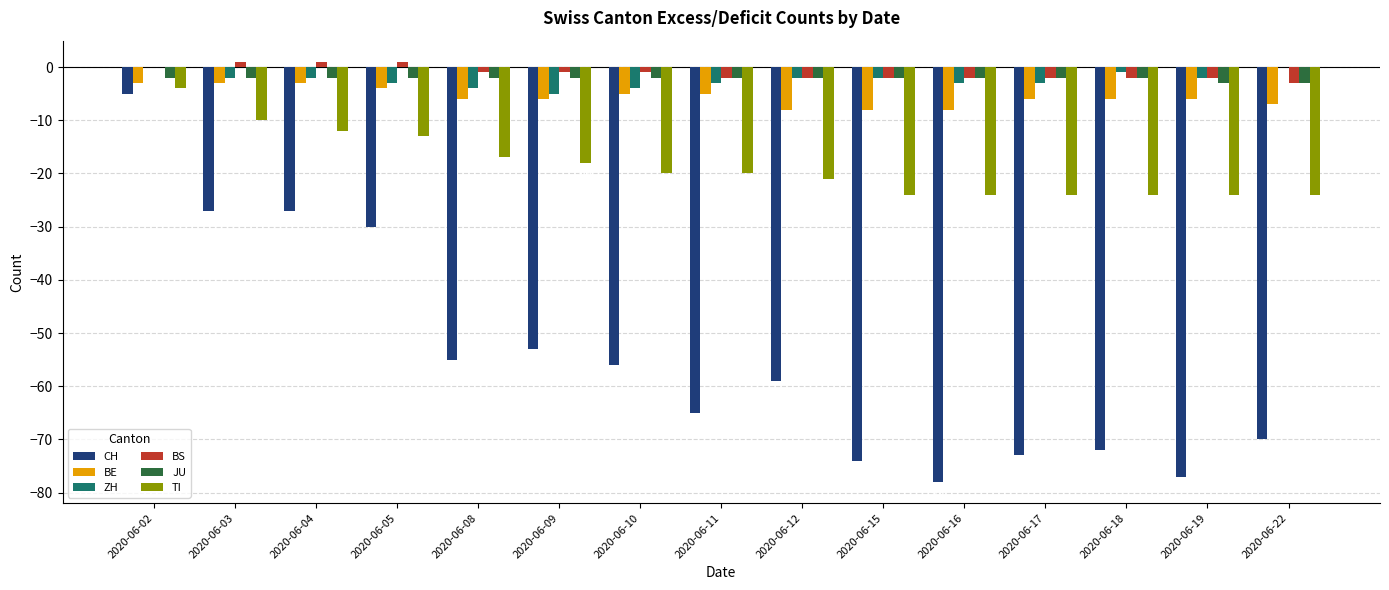

Reading right to left, transcribe all the data shown in this chart.

CH: -70	-77	-72	-73	-78	-74	-59	-65	-56	-53	-55	-30	-27	-27	-5
BE: -7	-6	-6	-6	-8	-8	-8	-5	-5	-6	-6	-4	-3	-3	-3
ZH: 0	-2	-1	-3	-3	-2	-2	-3	-4	-5	-4	-3	-2	-2	0
BS: -3	-2	-2	-2	-2	-2	-2	-2	-1	-1	-1	1	1	1	0
JU: -3	-3	-2	-2	-2	-2	-2	-2	-2	-2	-2	-2	-2	-2	-2
TI: -24	-24	-24	-24	-24	-24	-21	-20	-20	-18	-17	-13	-12	-10	-4